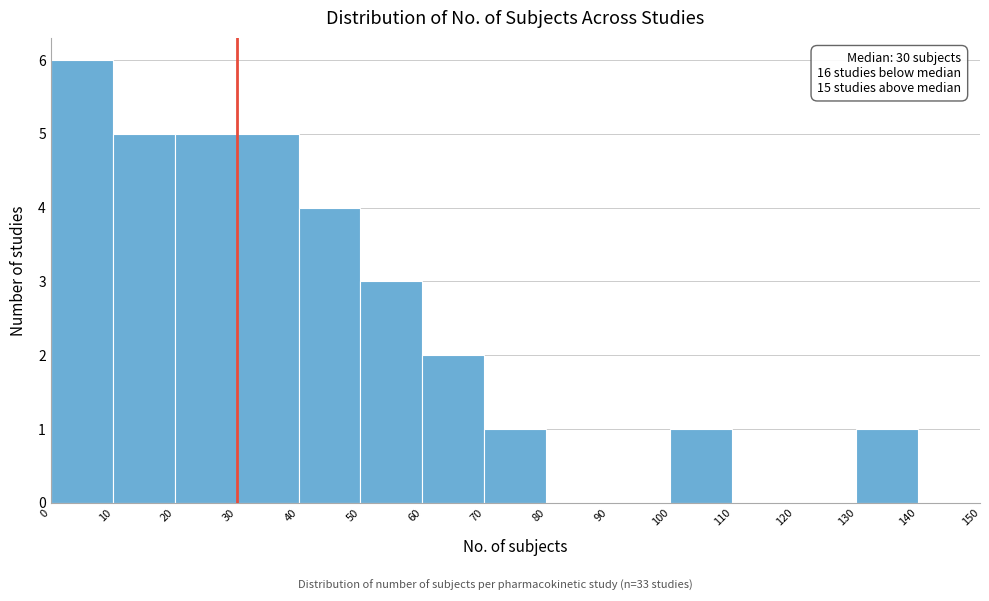

Which range on the x-axis has the tallest bar?

0 to 10